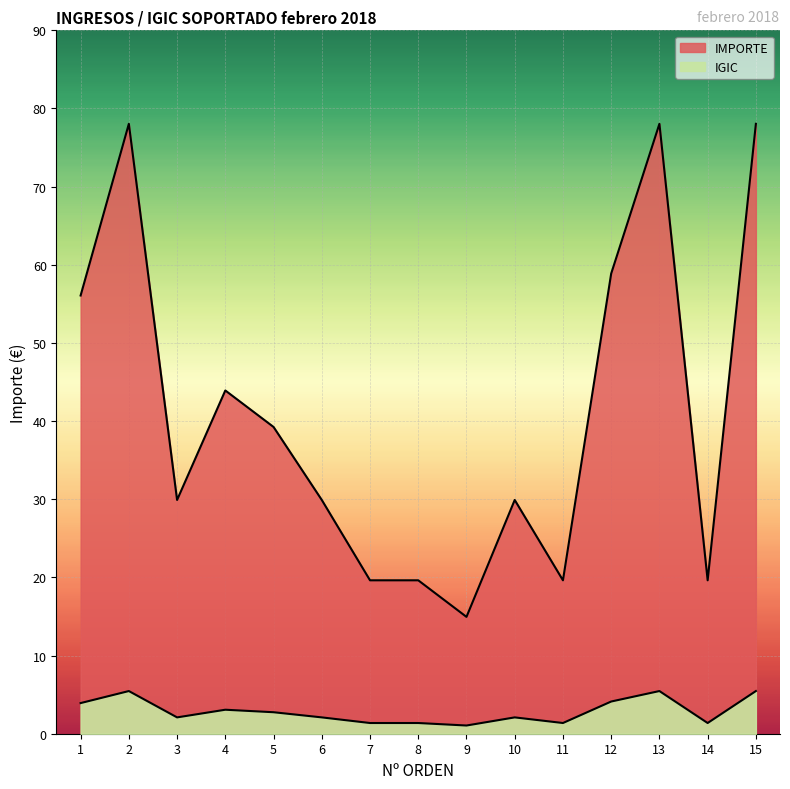

What is the difference between the IMPORTE values at 7 and 15?

58.4